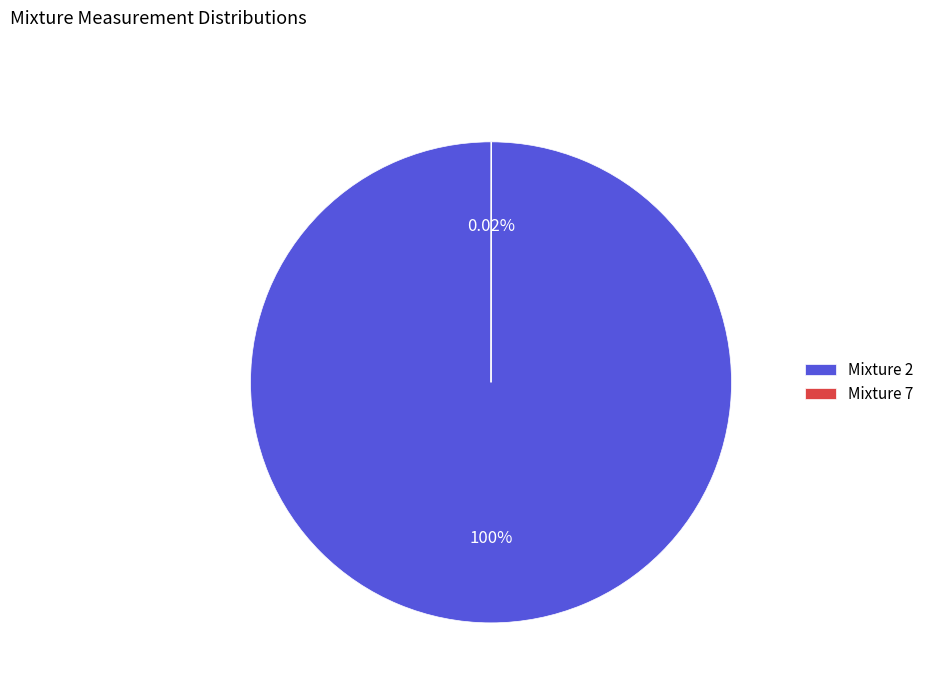

Which slice represents more than half of the pie?

Mixture 2